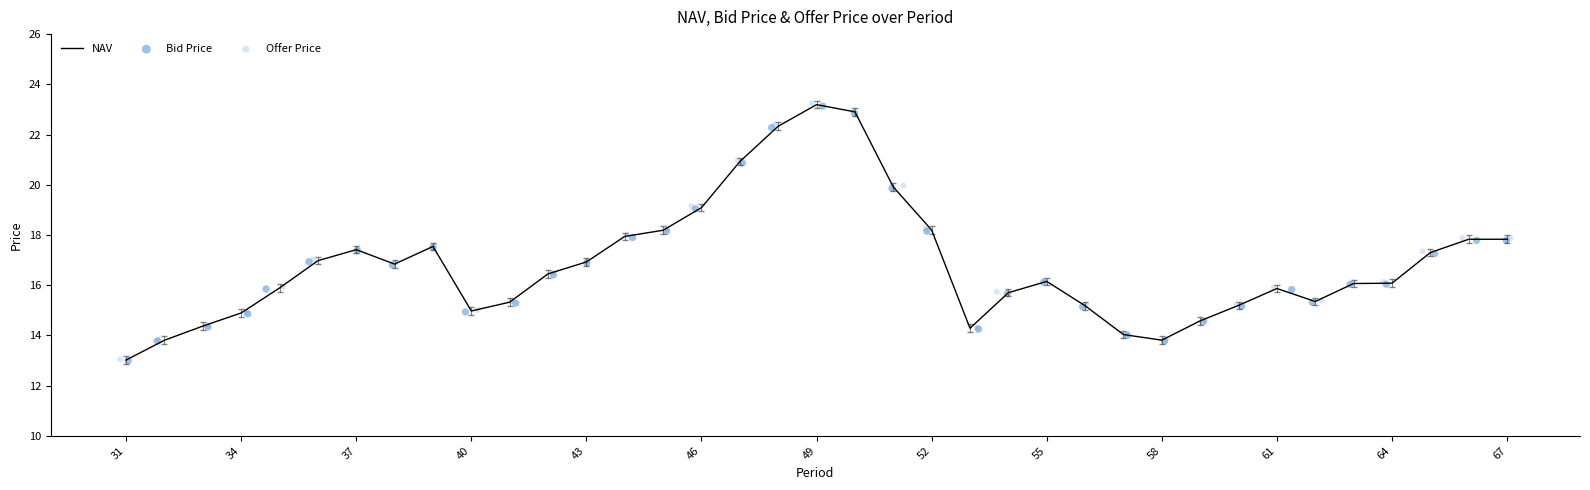

What is the highest value of the NAV series?

23.2